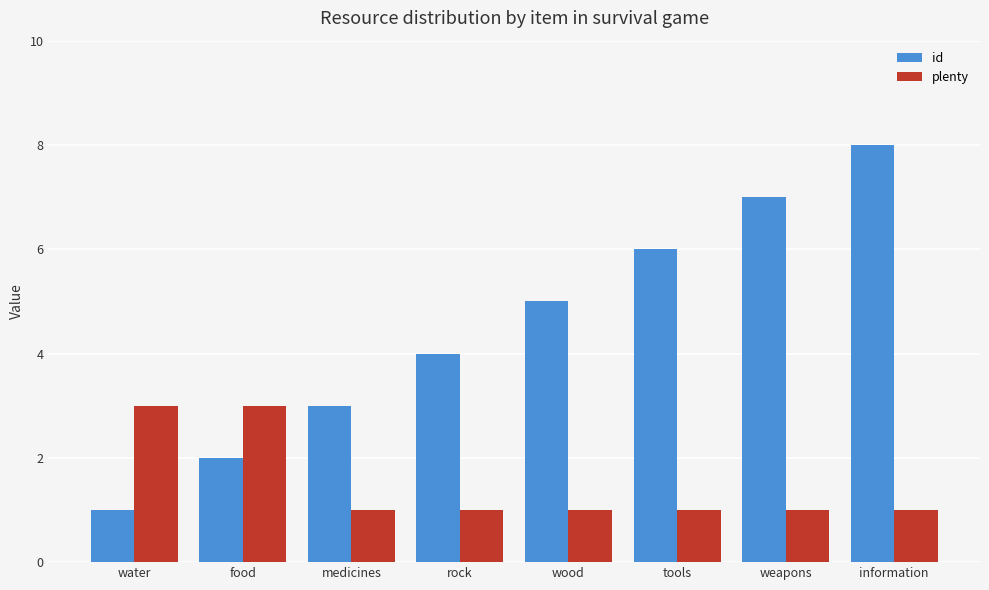

List the series in order of their peak value, highest first.

id, plenty